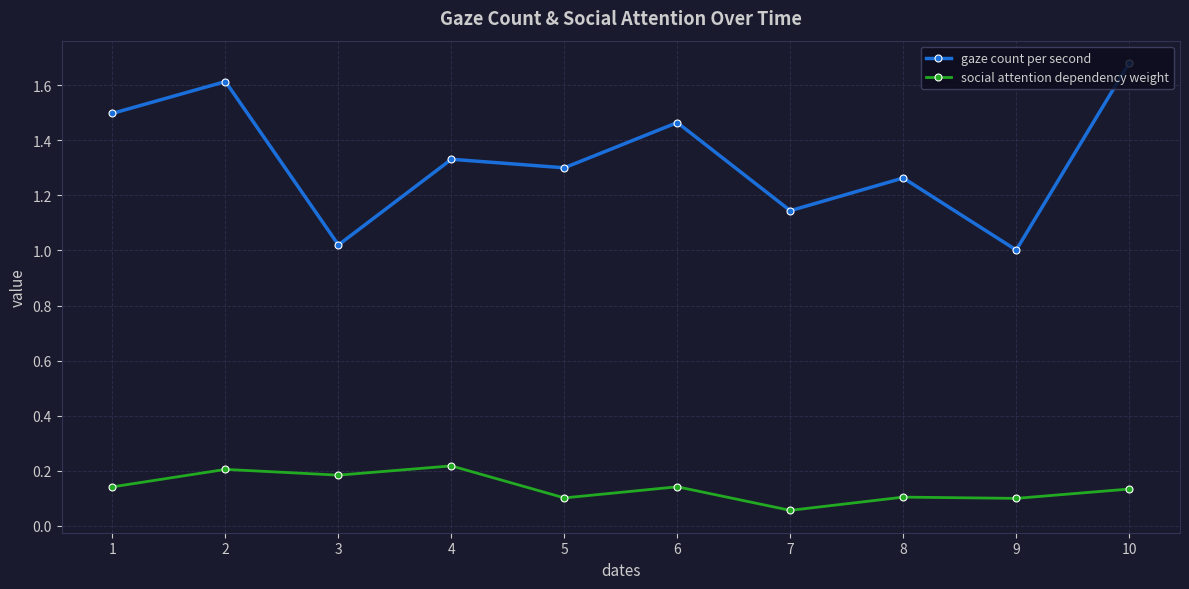

True or false: social attention dependency weight and gaze count per second cross at least once.

False